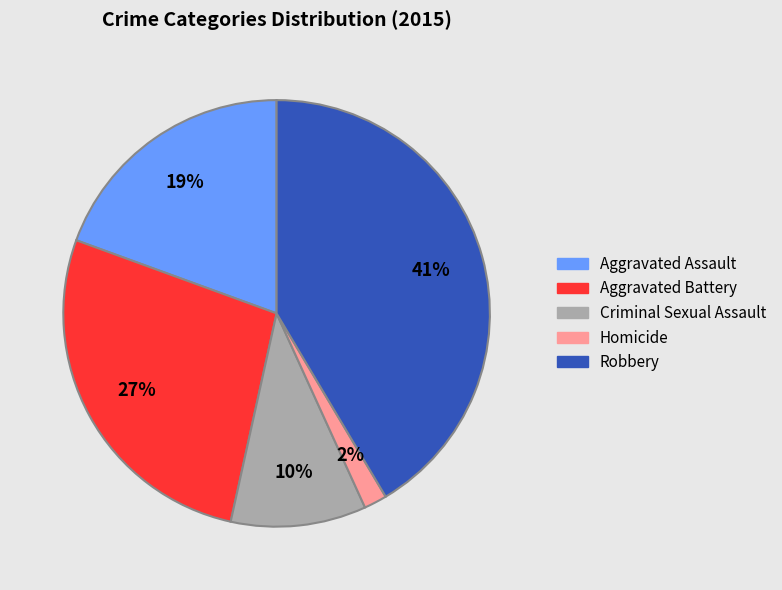

Is there any slice that represents more than half of the pie?

No